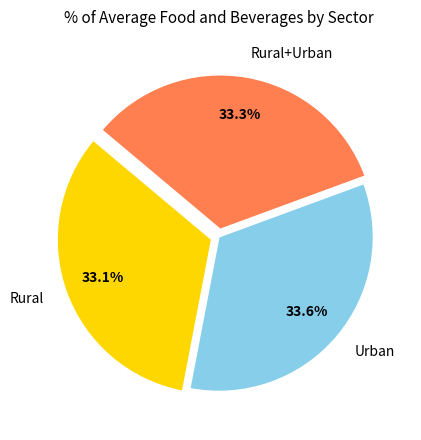

To the nearest percent, what is the combined percentage of Rural and Rural+Urban?

66%